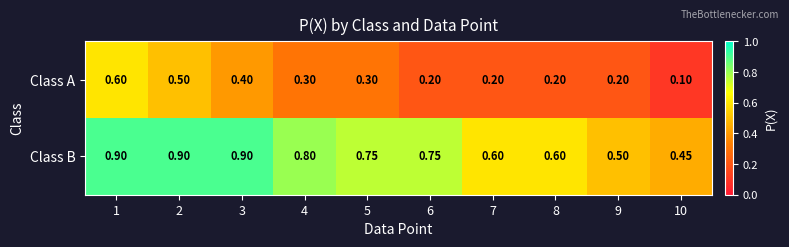

Is the value of Class A at 5 greater than the value of Class B at 8?

No